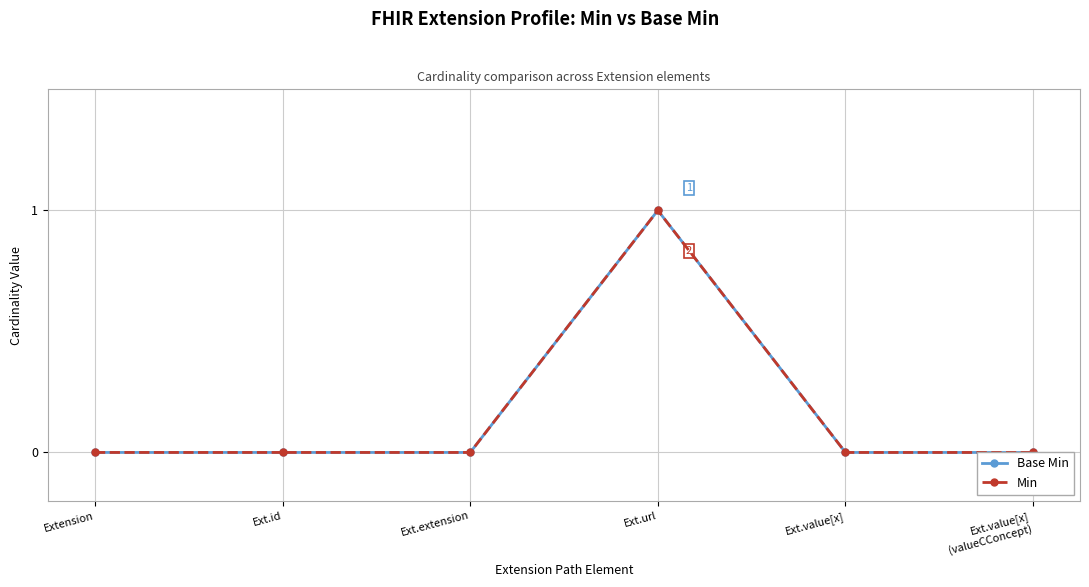

Between Ext.url and Ext.value[x], which series saw the biggest shift?

Base Min